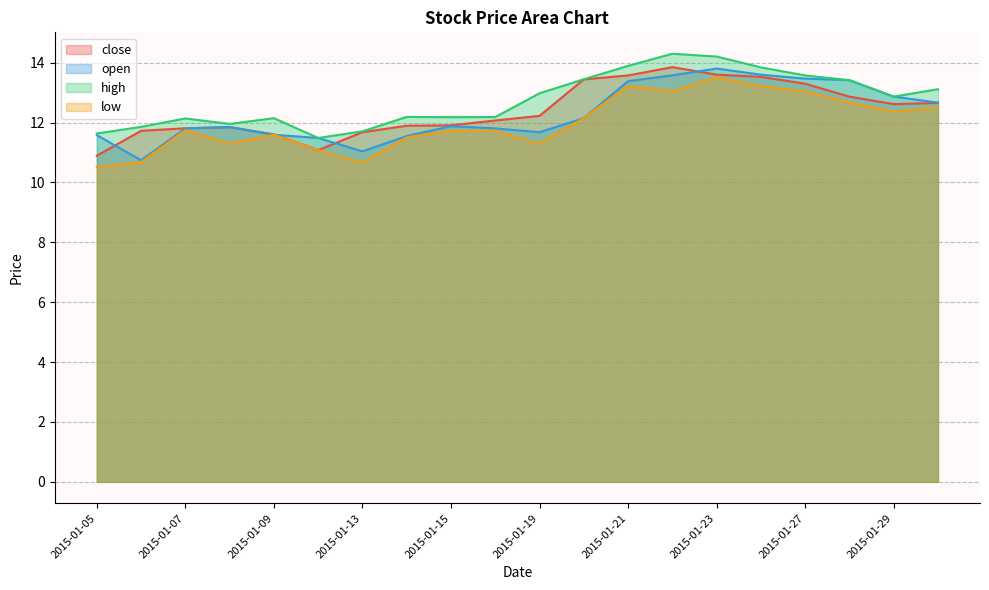

How many data points in low are less than 11?

3